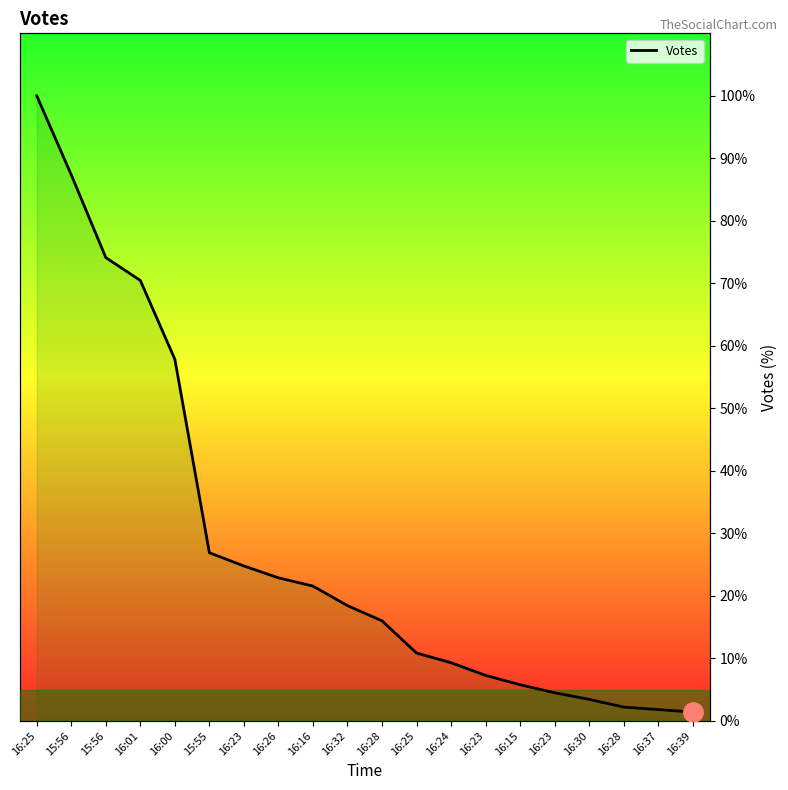

True or false: there are more than 0 points higher than both neighbors.

False